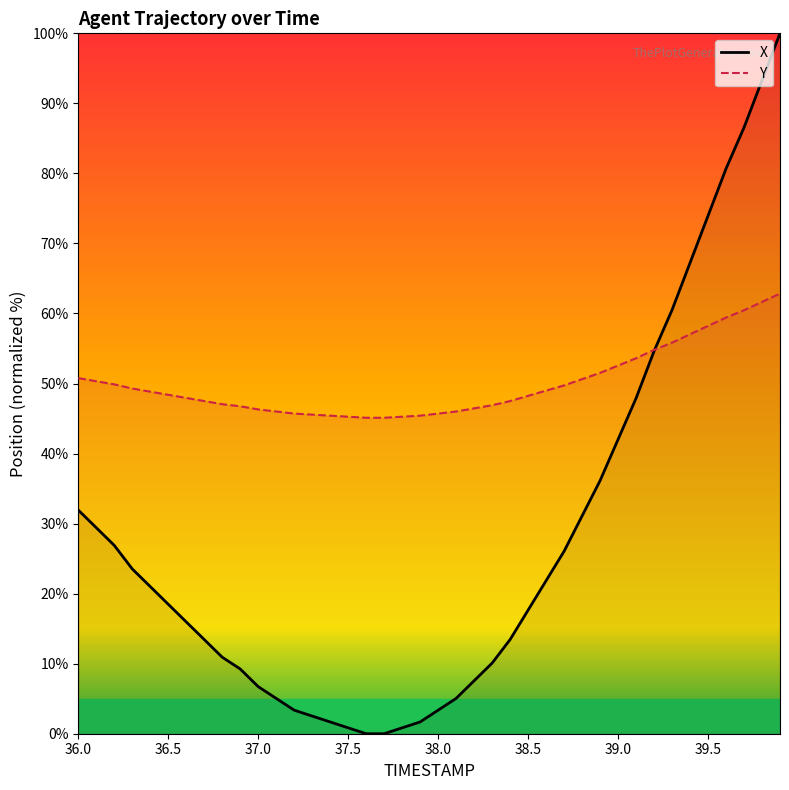

Is this an area chart (filled region under the line)?

No